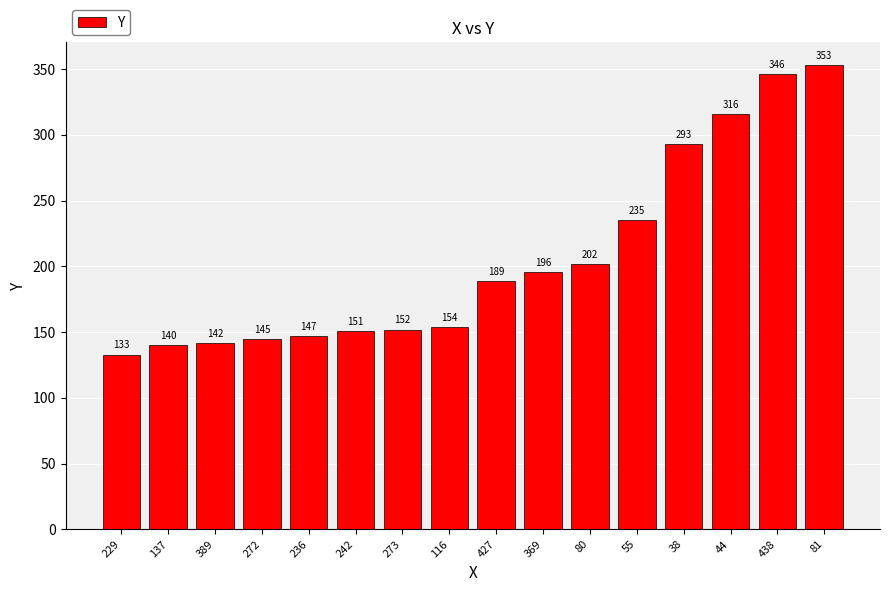

At which category does the chart reach its peak across all series?

81